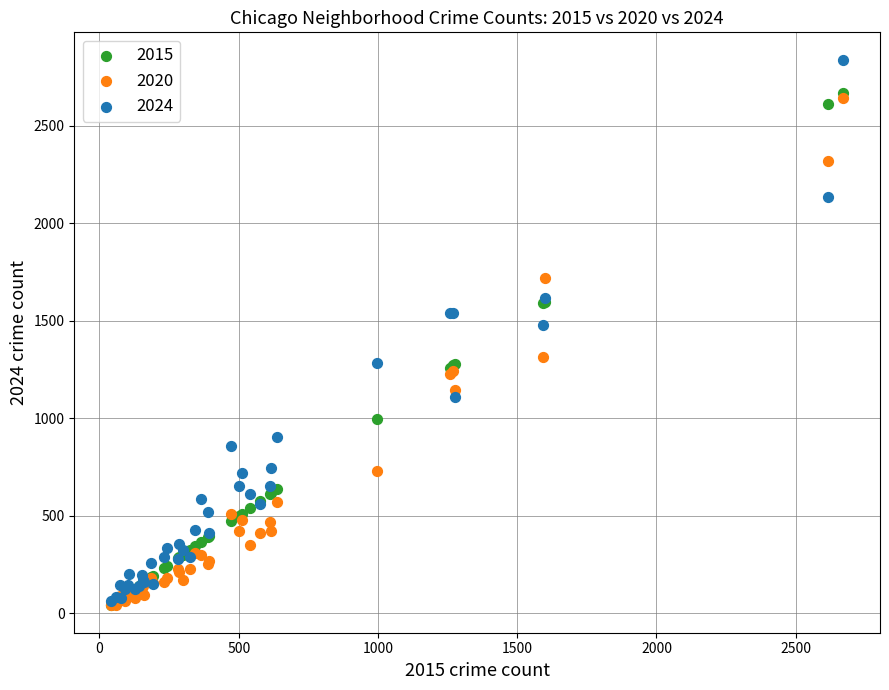

What are all the series names shown in the legend?

2015, 2020, 2024